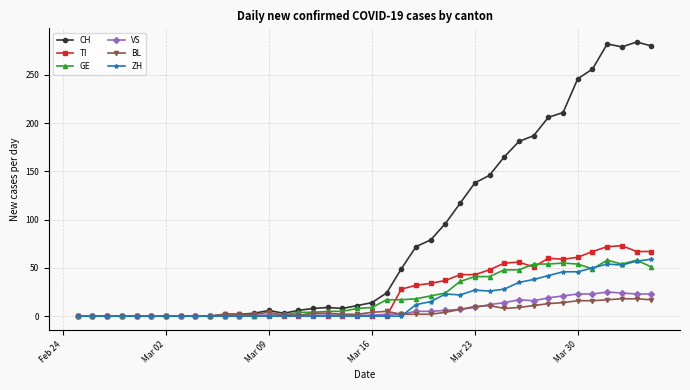

Count the number of data series in this chart.

6